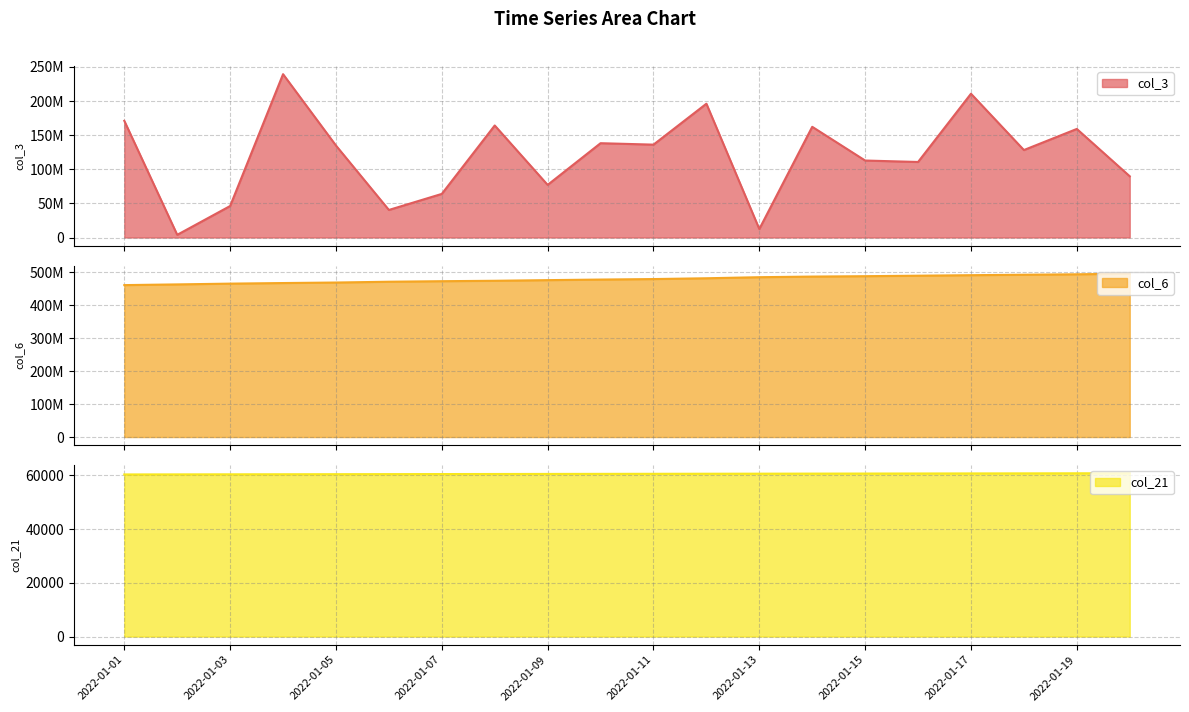

Reading left to right, extract all data points from this chart.

col_3: 2022-01-01=171055600	2022-01-02=3940984	2022-01-03=46177000	2022-01-04=239444768	2022-01-05=134805600	2022-01-06=40386016	2022-01-07=63927696	2022-01-08=164223144	2022-01-09=77133464	2022-01-10=138249624	2022-01-11=136143352	2022-01-12=196146568	2022-01-13=12450144	2022-01-14=162269712	2022-01-15=112845736	2022-01-16=110720480	2022-01-17=210781104	2022-01-18=128215808	2022-01-19=159152016	2022-01-20=89776784
col_6: 2022-01-01=461610459	2022-01-02=463763236	2022-01-03=466107665	2022-01-04=467885850	2022-01-05=469449325	2022-01-06=471866410	2022-01-07=473493263	2022-01-08=474775167	2022-01-09=476724241	2022-01-10=478488571	2022-01-11=479993075	2022-01-12=482415124	2022-01-13=485640362	2022-01-14=487533654	2022-01-15=488717383	2022-01-16=490192102	2022-01-17=491776621	2022-01-18=493102024	2022-01-19=494477328	2022-01-20=496282234
col_21: 2022-01-01=60296	2022-01-02=60320	2022-01-03=60344	2022-01-04=60367	2022-01-05=60391	2022-01-06=60415	2022-01-07=60439	2022-01-08=60463	2022-01-09=60486	2022-01-10=60510	2022-01-11=60534	2022-01-12=60558	2022-01-13=60582	2022-01-14=60606	2022-01-15=60630	2022-01-16=60653	2022-01-17=60677	2022-01-18=60701	2022-01-19=60725	2022-01-20=60749